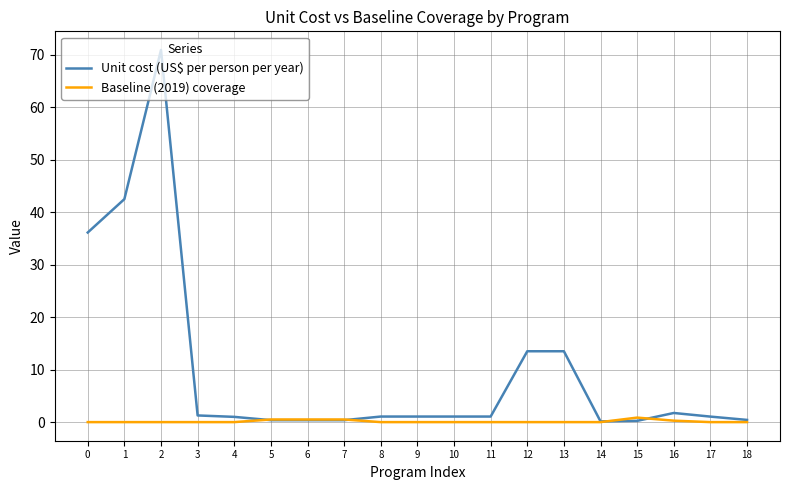

At 2, list the series in order from largest to smallest.

Unit cost (US$ per person per year), Baseline (2019) coverage